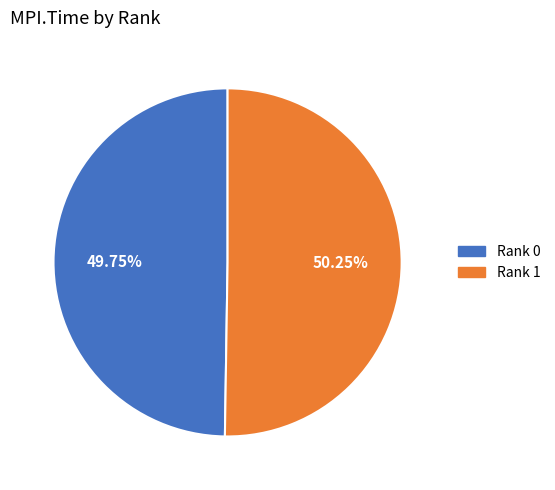

To the nearest percent, what percentage of the pie is Rank 0?

50%